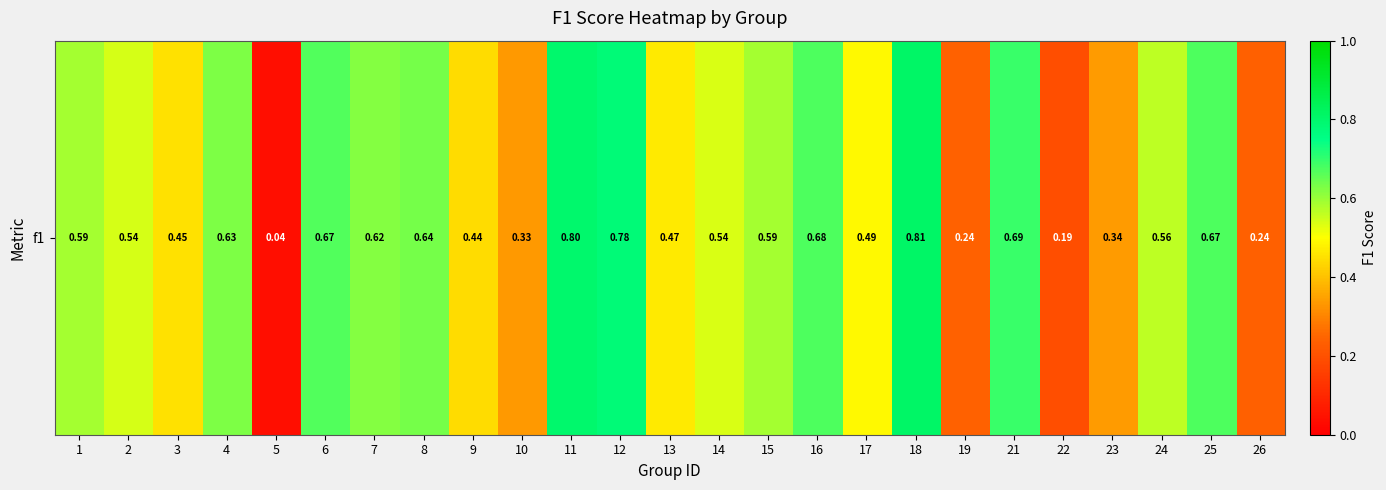

Reading left to right, transcribe all the data shown in this chart.

0.6	0.5	0.4	0.6	0.0	0.7	0.6	0.6	0.4	0.3	0.8	0.8	0.5	0.5	0.6	0.7	0.5	0.8	0.2	0.7	0.2	0.3	0.6	0.7	0.2